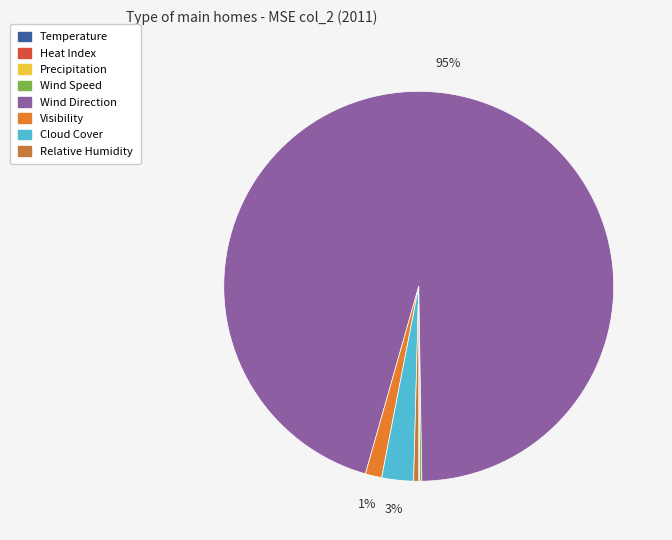

Approximately how many times larger is the value at Heat Index compared to Temperature?

3.1